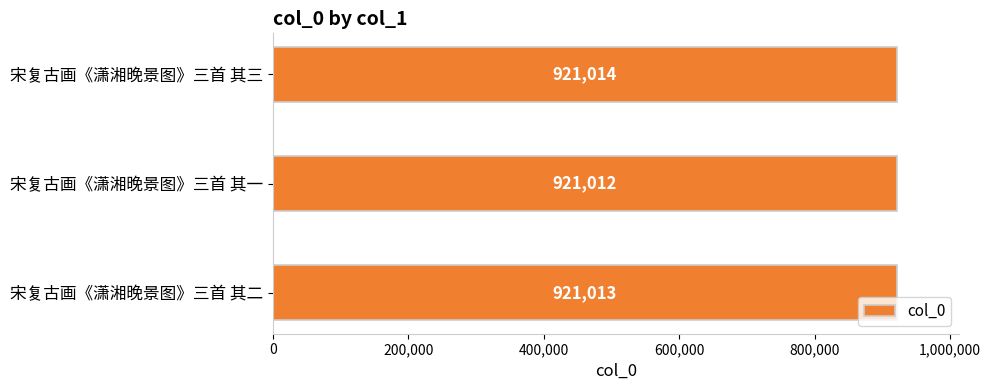

How many series are shown in this chart?

1